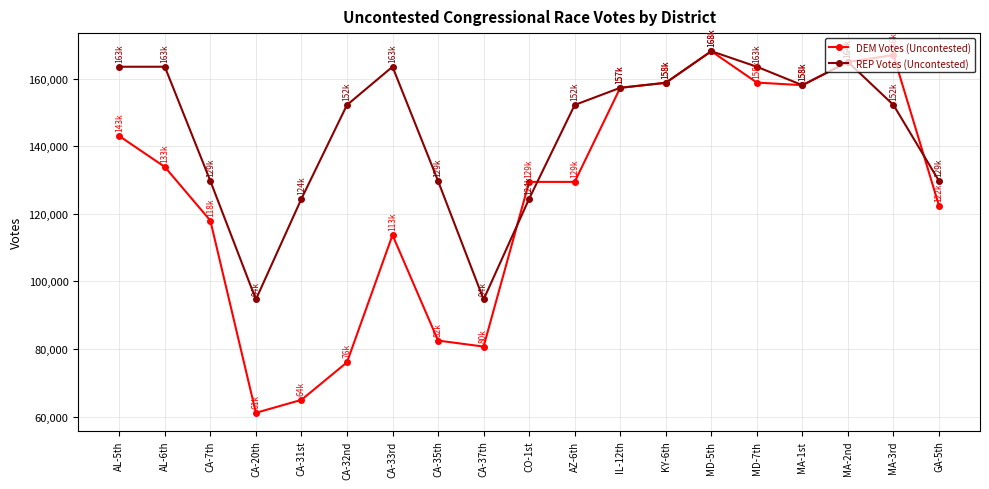

In REP Votes (Uncontested), how many points are lower than both neighbors (excluding endpoints)?

3